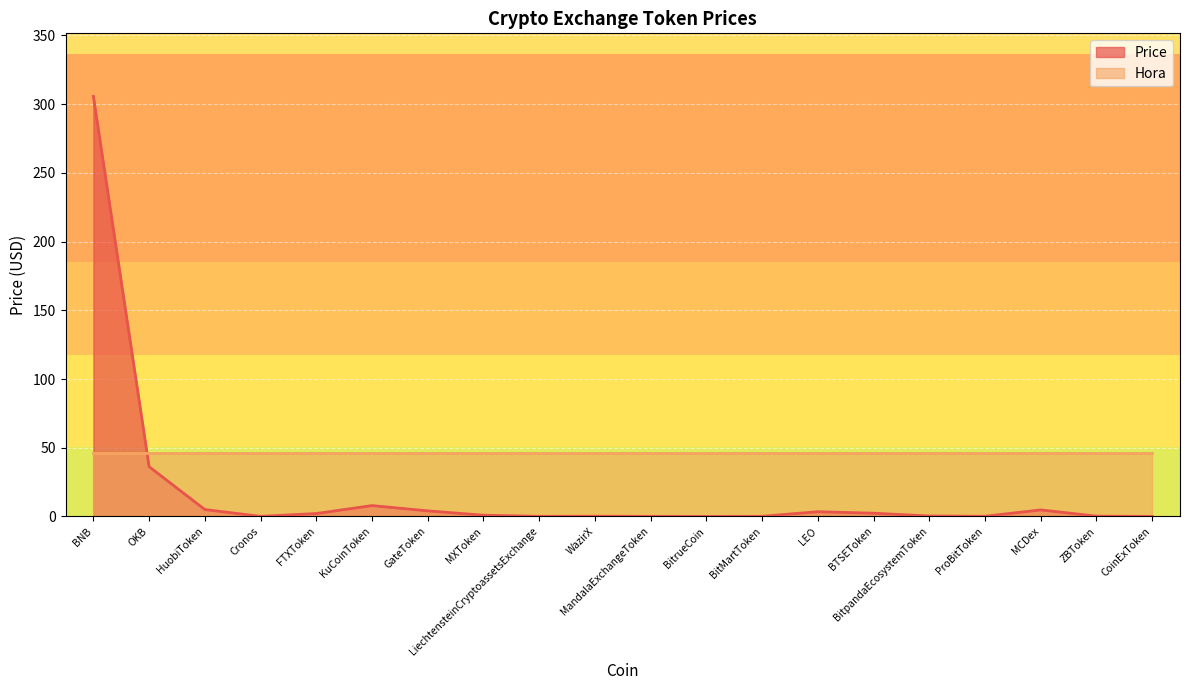

Reading left to right, transcribe all the data shown in this chart.

305.7	36.2	5.0	0.1	2.1	7.9	4.1	0.9	0.1	0.2	0.1	0.0	0.1	3.5	2.4	0.3	0.1	4.8	0.2	0.0